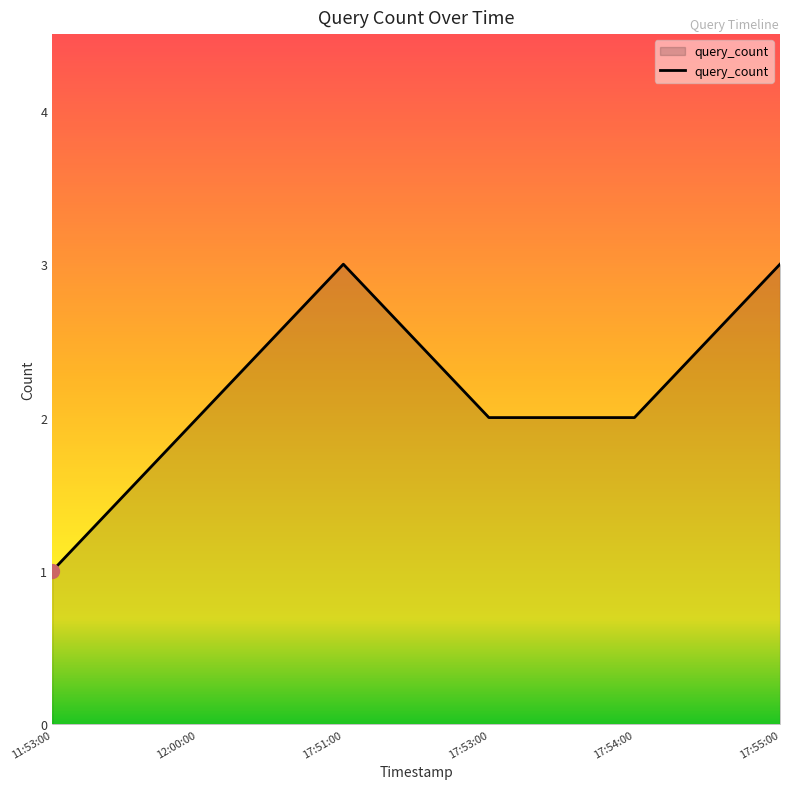

Is it true that the value at 17:53:00 is 2?

True